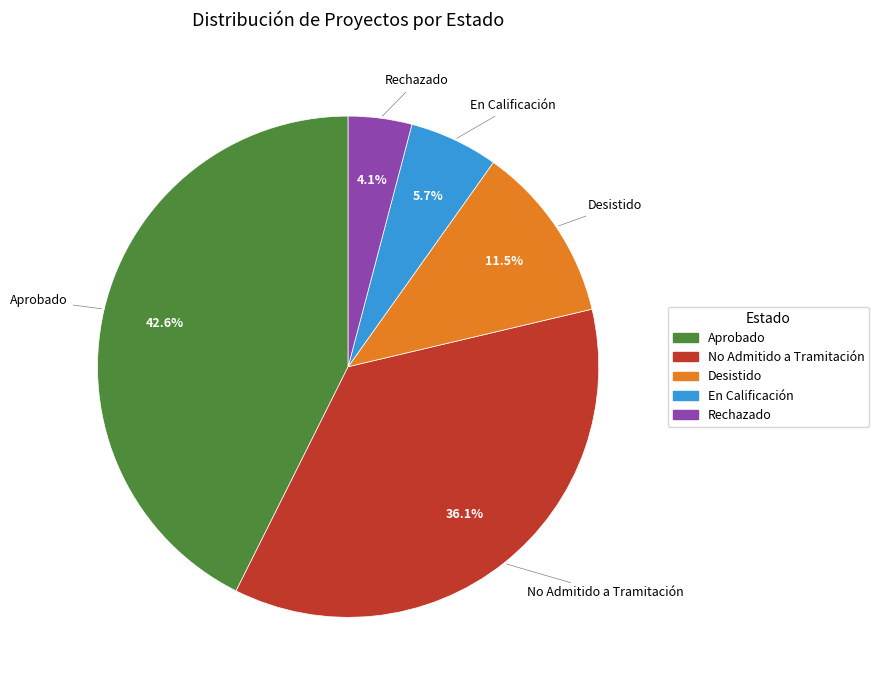

Combined, what portion of the pie is Aprobado and No Admitido a Tramitación?

78.7%